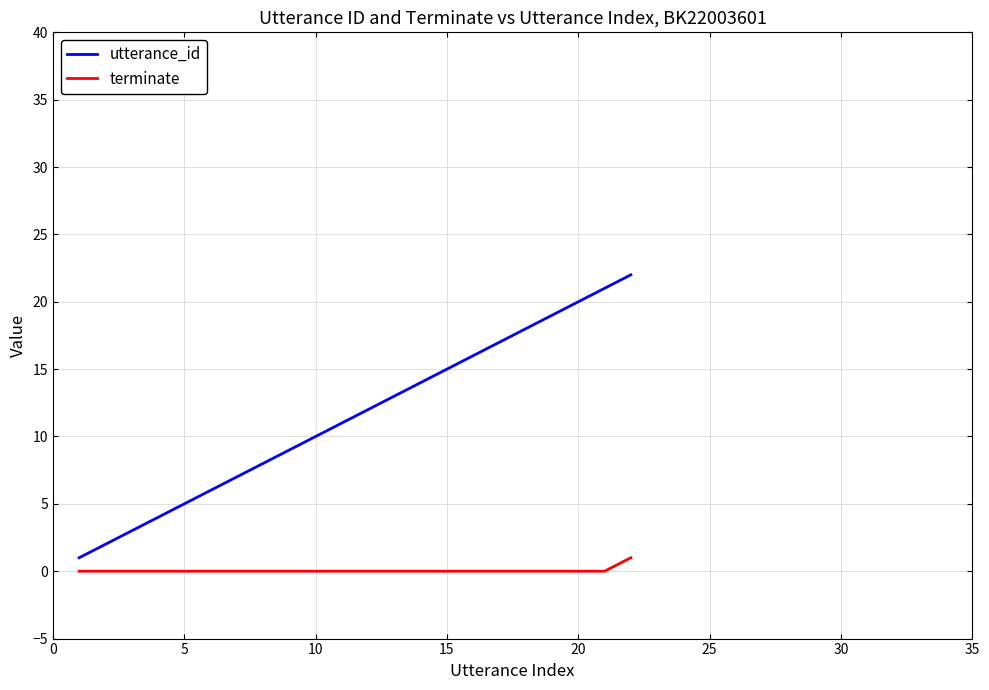

Reading left to right, list all the values displayed in this chart.

utterance_id: 1	2	3	4	5	6	7	8	9	10	11	12	13	14	15	16	17	18	19	20	21	22
terminate: 0	0	0	0	0	0	0	0	0	0	0	0	0	0	0	0	0	0	0	0	0	1